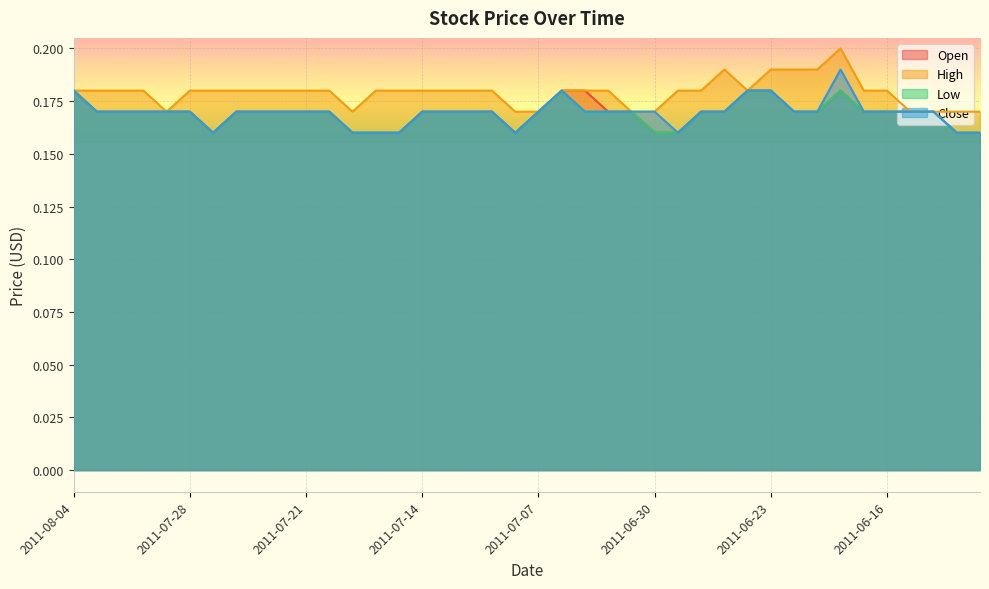

At which label is High closest to 0?

2011-07-29